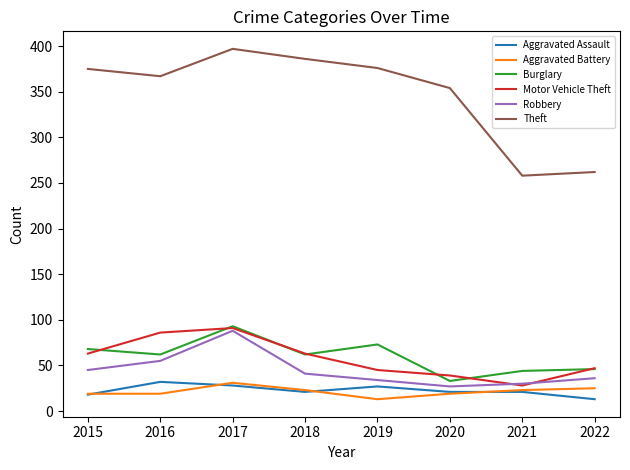

Which series changed the most between 2019 and 2020?

Burglary